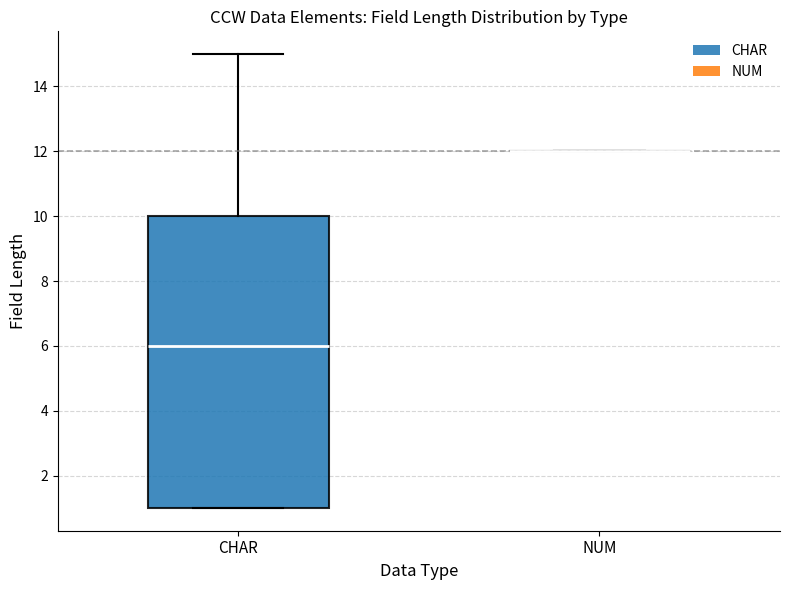

Where is the upper edge of the box for CHAR on the y-axis? The values are not printed on the chart, so give them approximately, as read against the axis.

10